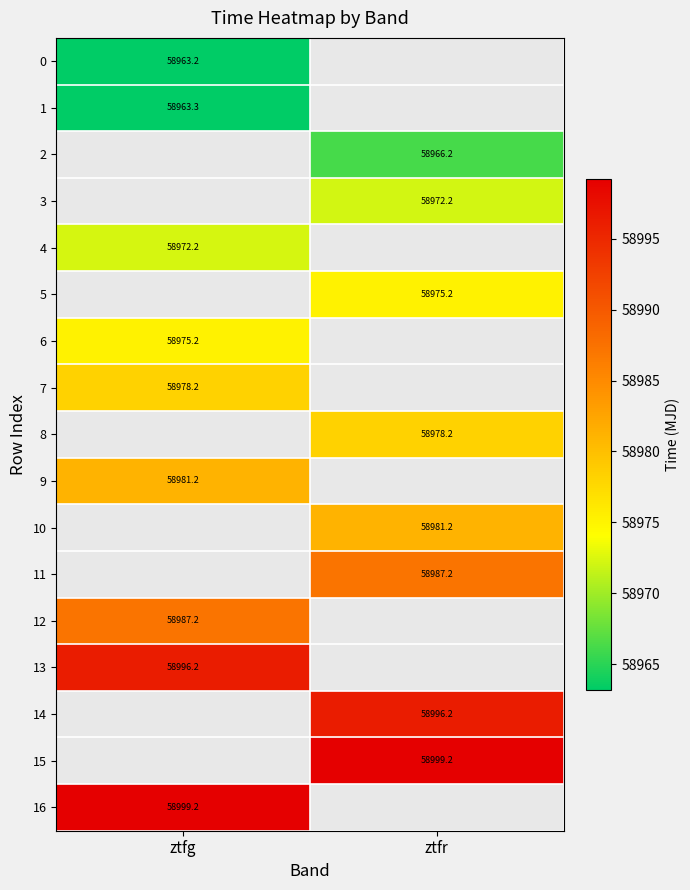

Which series has the largest range (max minus min)?

row_0